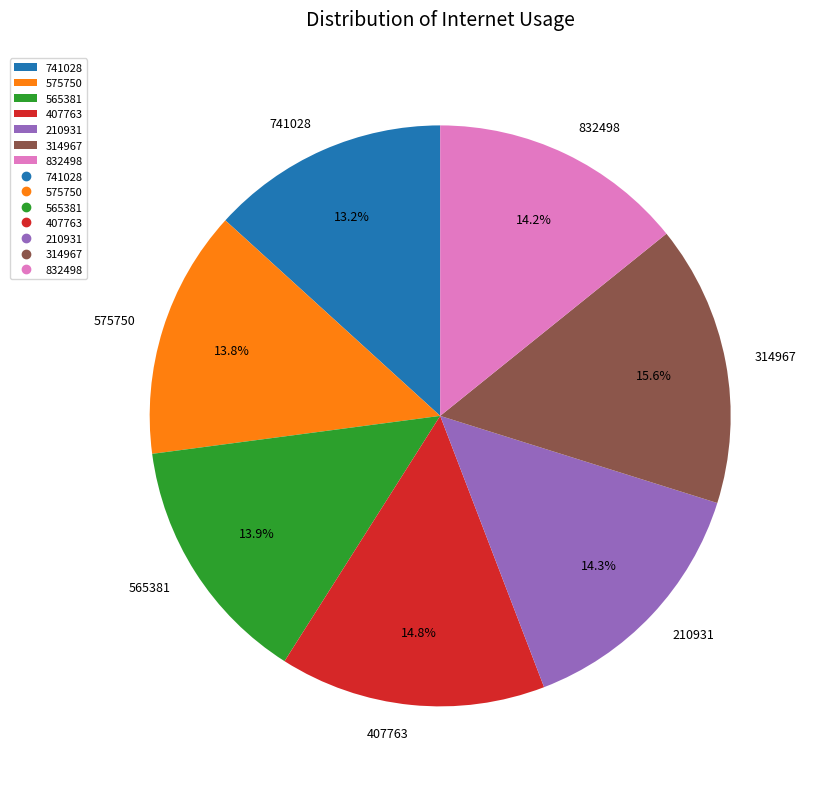

How many slices are in this pie chart?

7